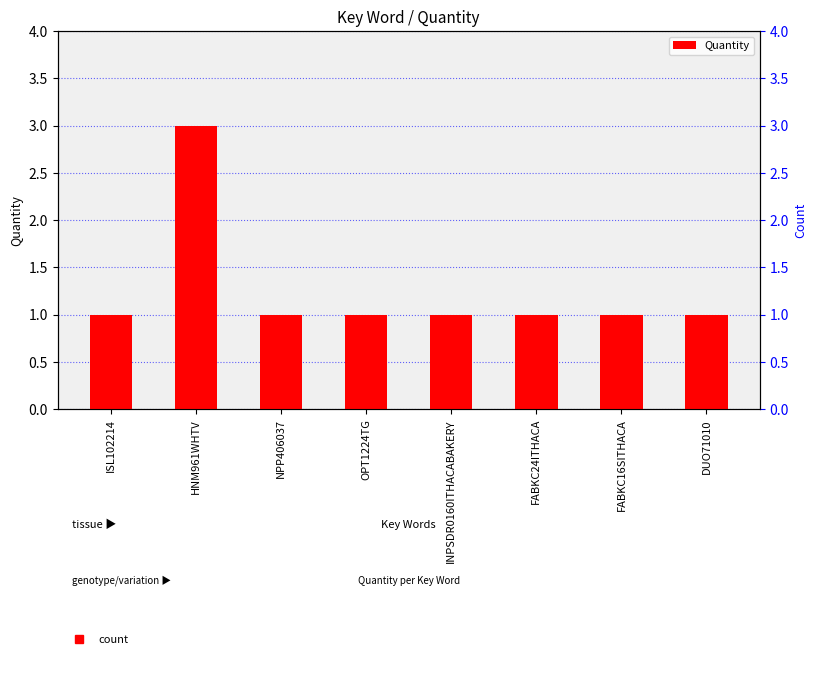

The value at FABKC16SITHACA is 2. True or false?

False